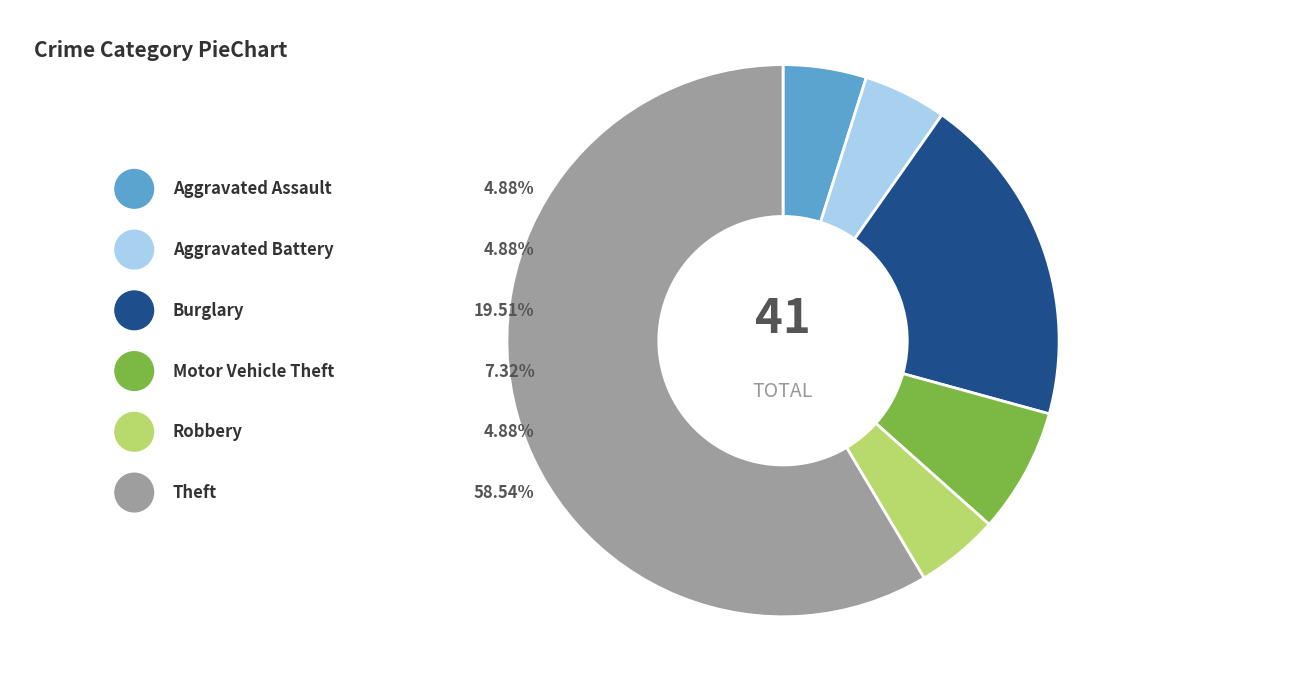

Which category has the smallest portion of the pie?

Aggravated Assault